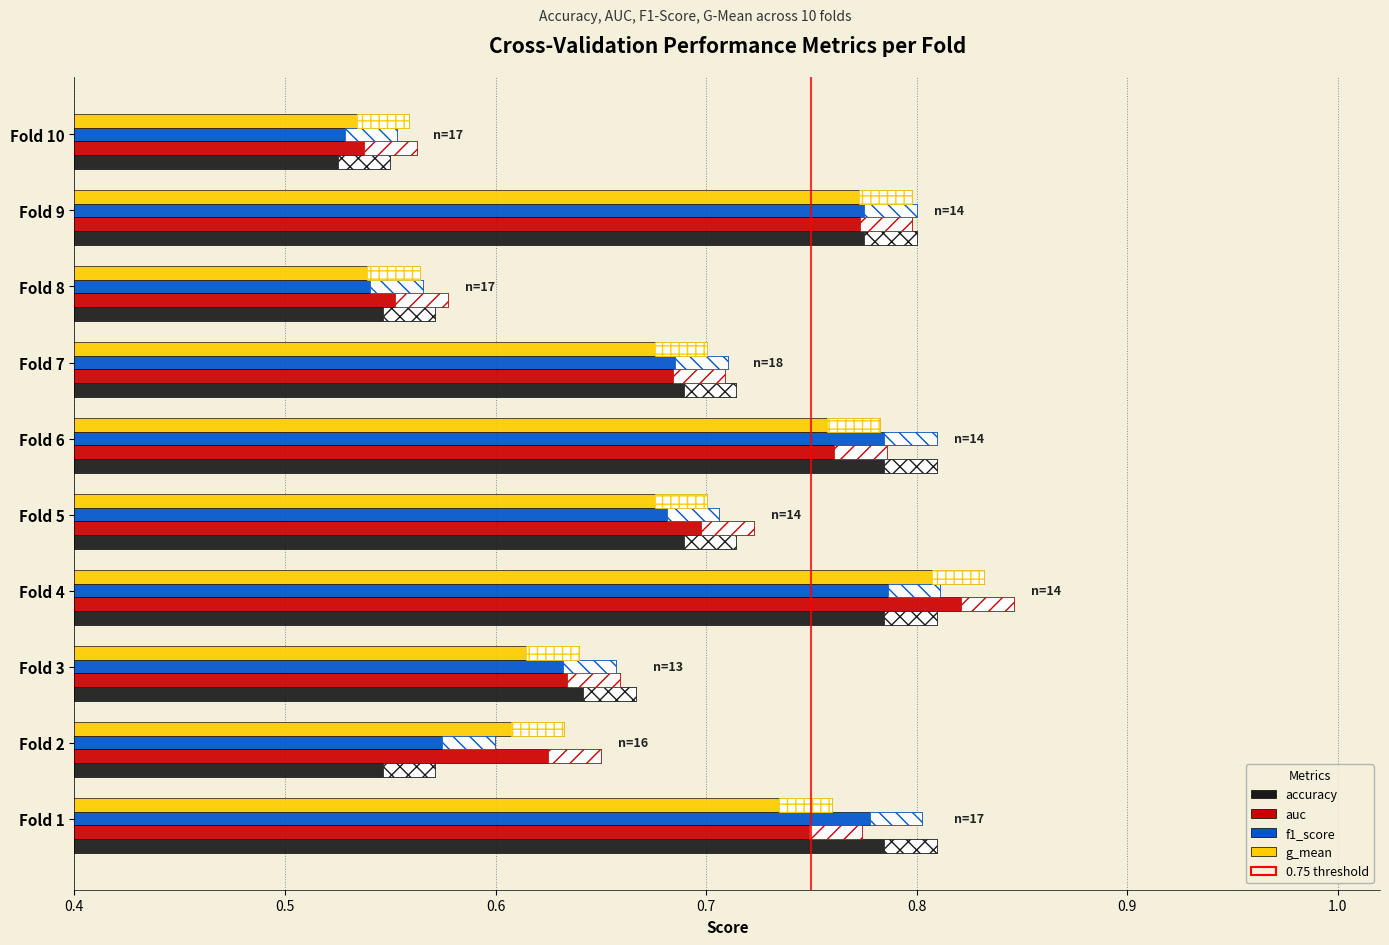

The g_mean series shows 0.5 at Fold 9. True or false?

False